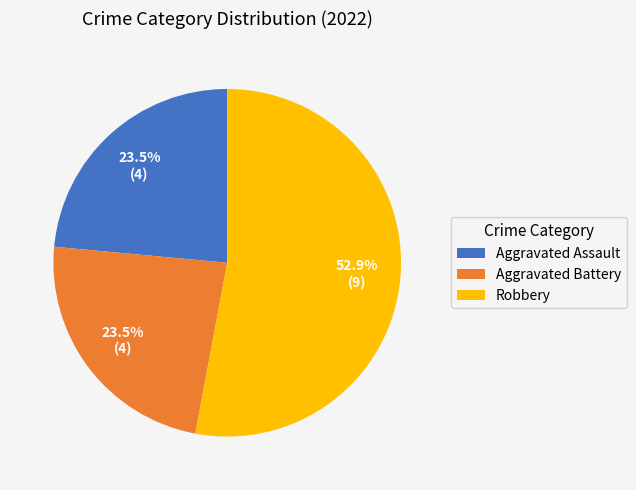

Does any single category account for the majority?

Yes